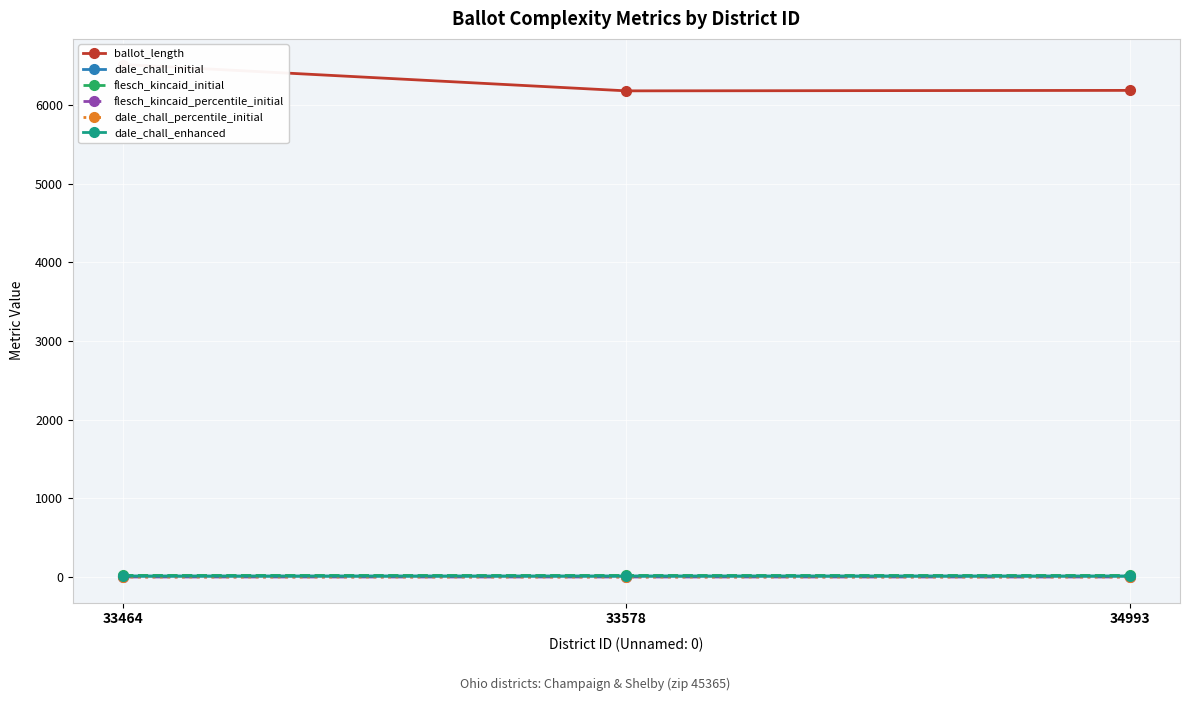

Which series changed the most between 33464 and 34993?

ballot_length